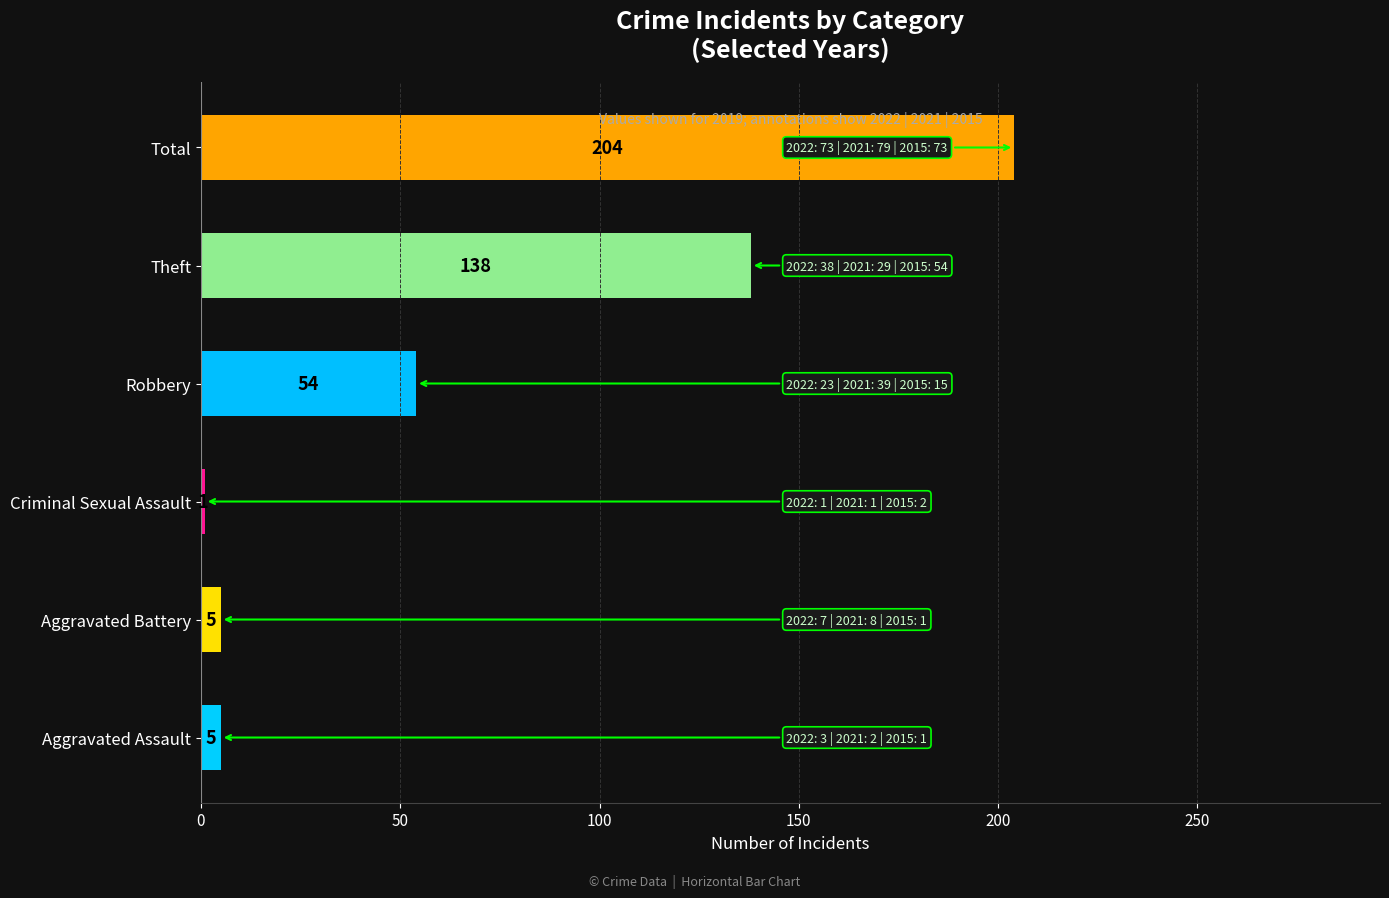

What is the difference between the values at Aggravated Assault and Robbery?

49